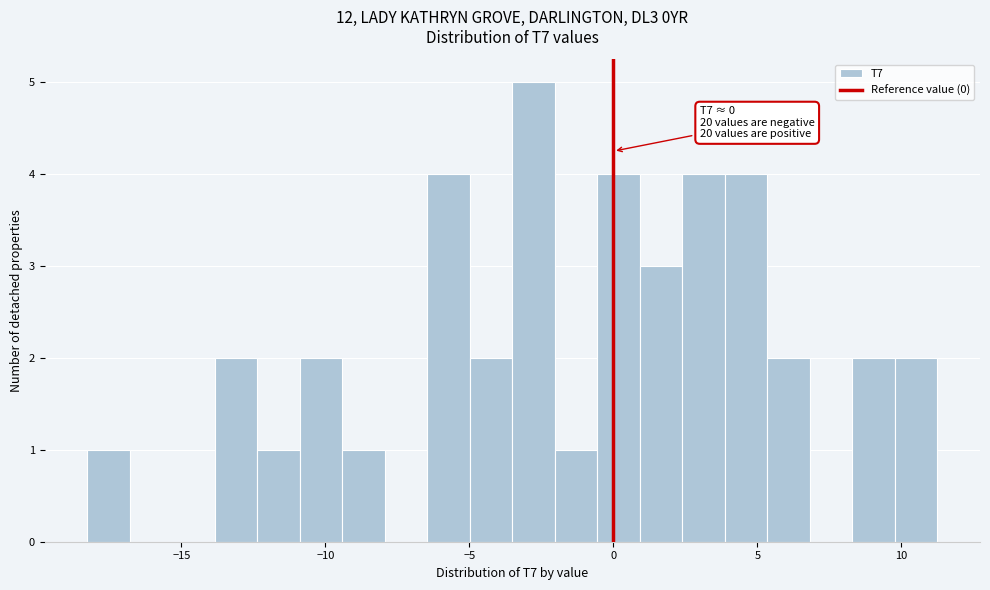

Around what value on the x-axis is the tallest bar? Give the approximate position of its centre, as read against the axis.

-3.0